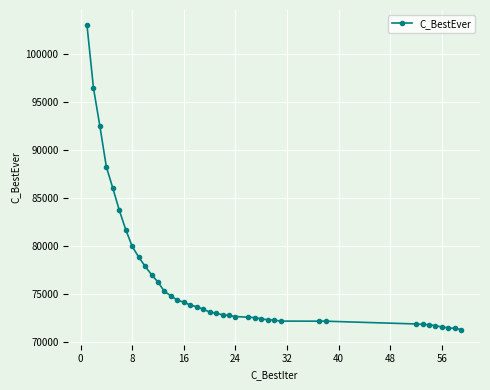

How many lines are shown in the chart?

1